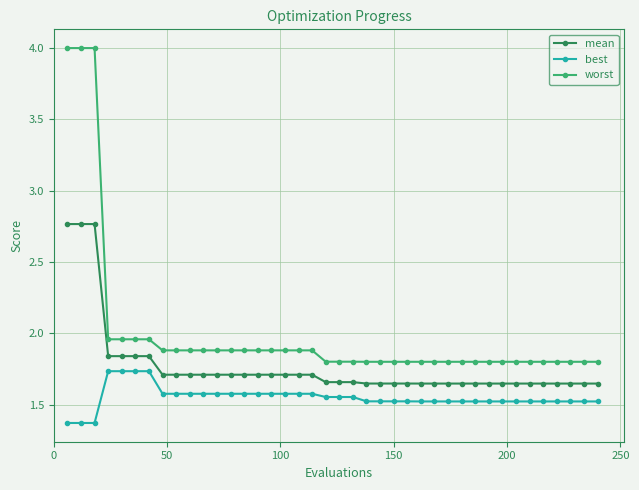

True or false: mean and worst cross at least once.

False